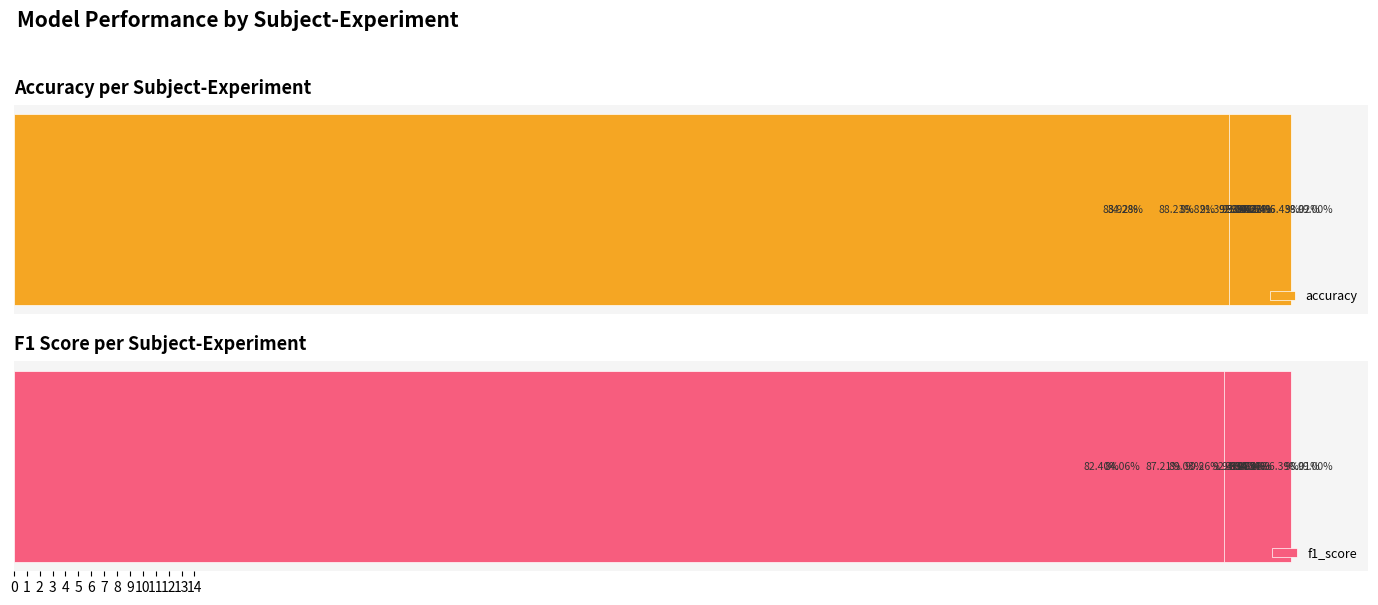

How many bars are there in total?

30